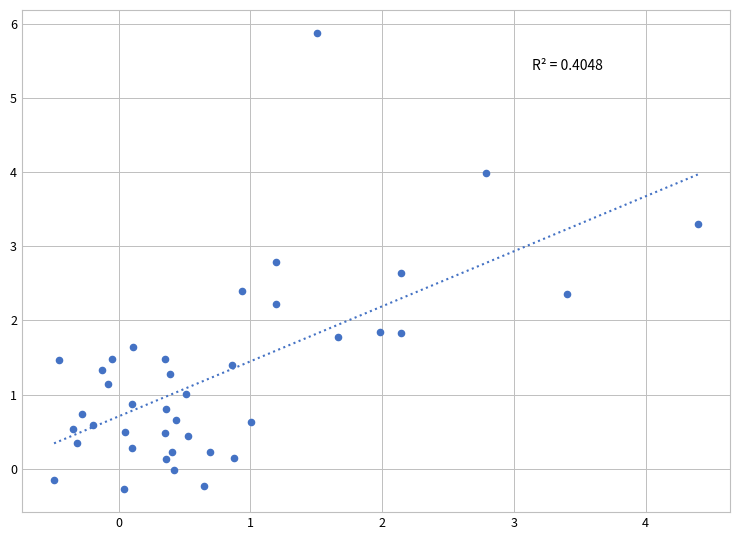

What is the range of X values (max minus min)?

4.9